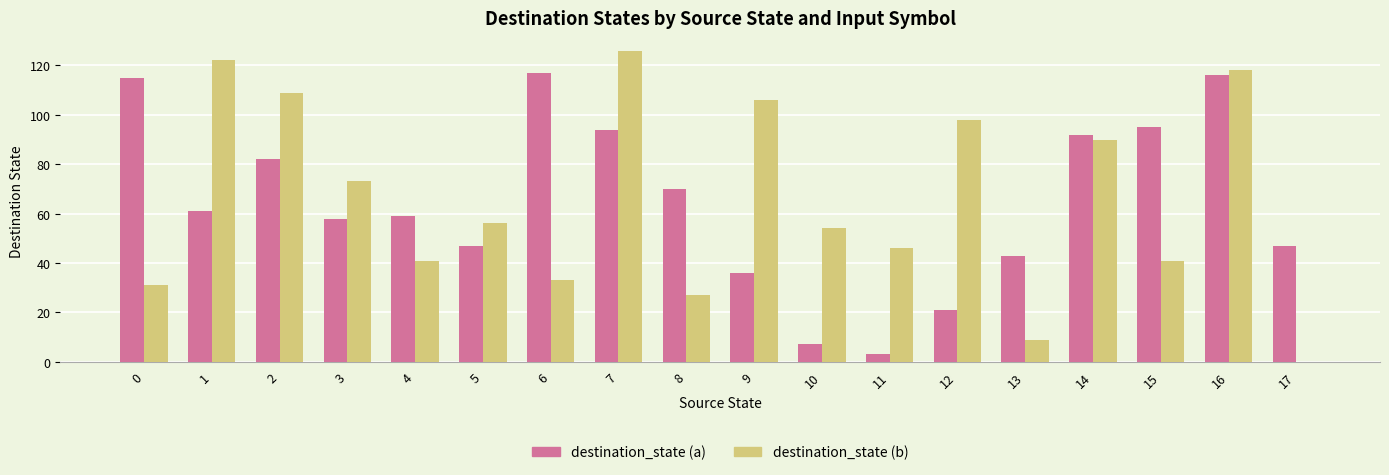

Which category has the highest value across all series?

7